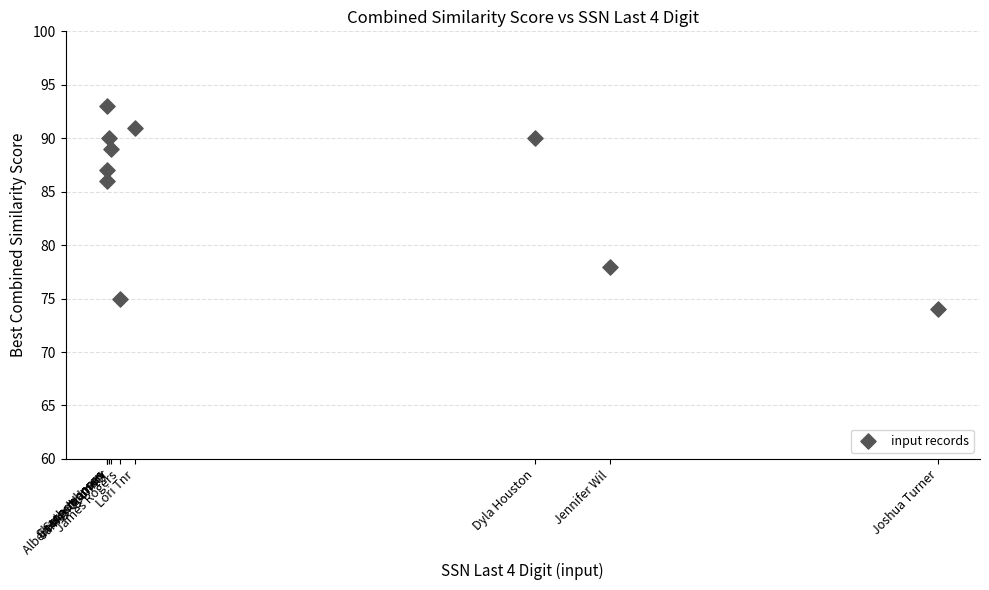

What Y value in the scatter plot is closest to 83?

86